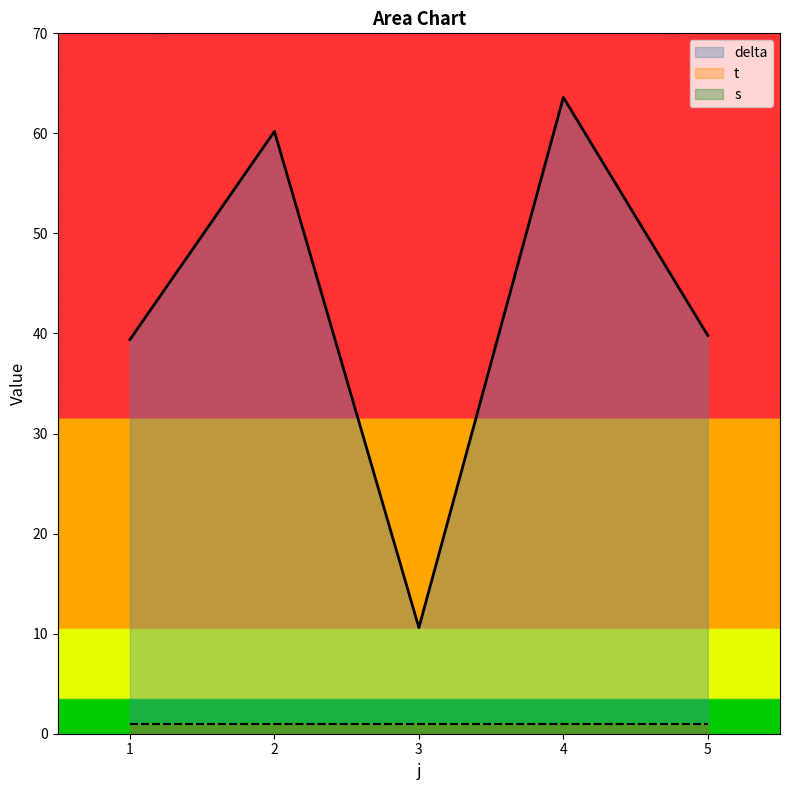

Reading left to right, what are all the values shown in this chart?

delta: 1=39.4	2=60.2	3=10.6	4=63.6	5=39.8
t: 1=1.0	2=1.0	3=1.0	4=1.0	5=1.0
s: 1=1.0	2=1.0	3=1.0	4=1.0	5=1.0